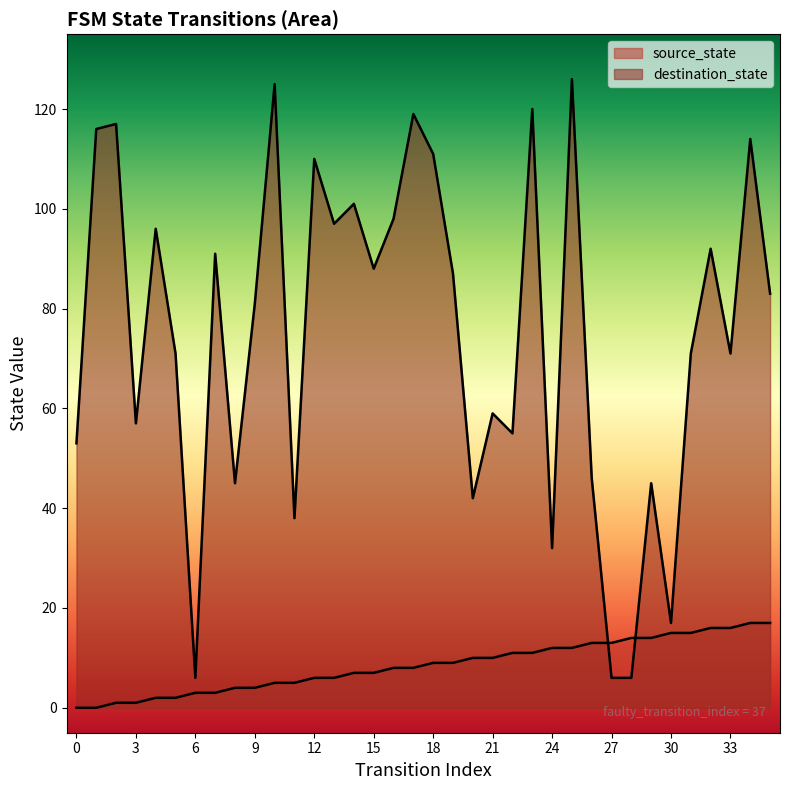

Which series has the largest Y range (max minus min)?

destination_state